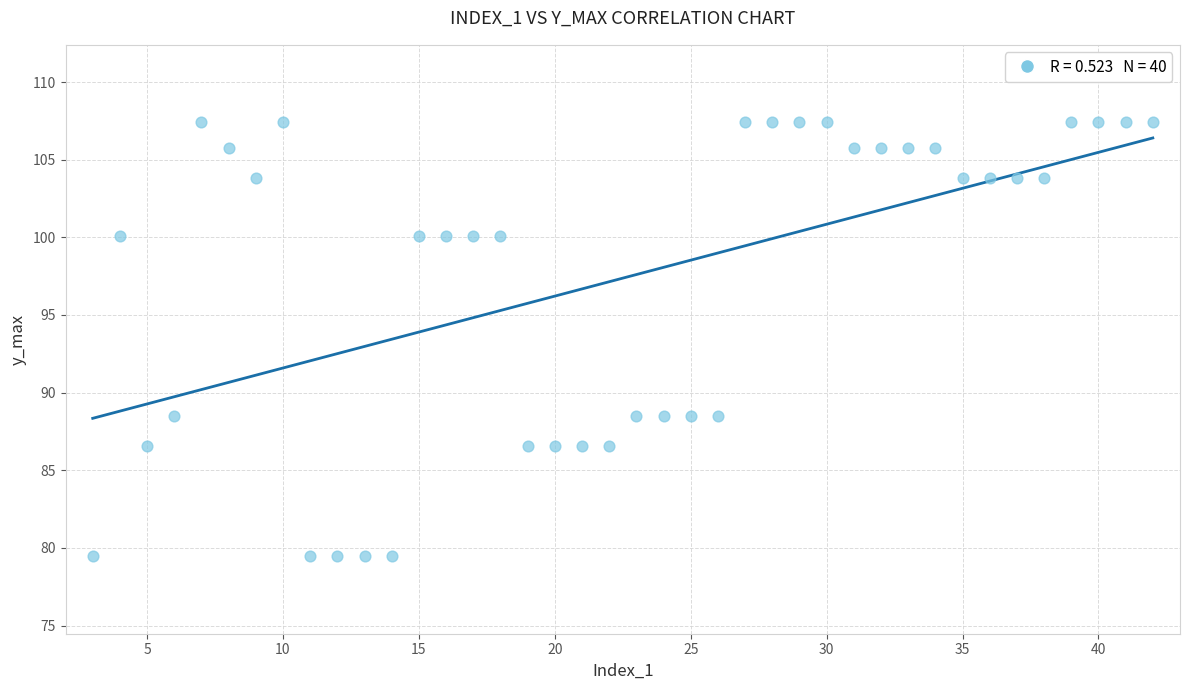

What is the range of Y values (max minus min)?

27.9